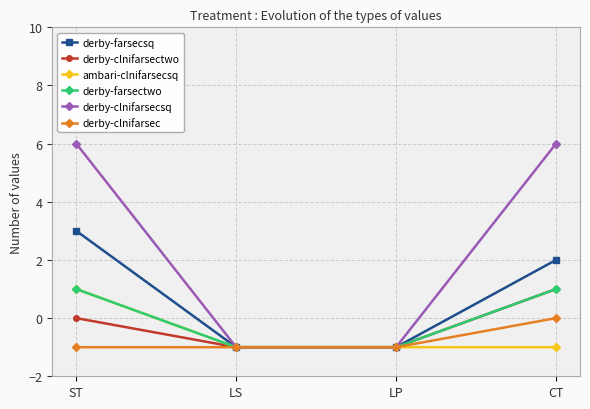

What are all the series names shown in the legend?

derby-farsecsq, derby-clnifarsectwo, ambari-clnifarsecsq, derby-farsectwo, derby-clnifarsecsq, derby-clnifarsec